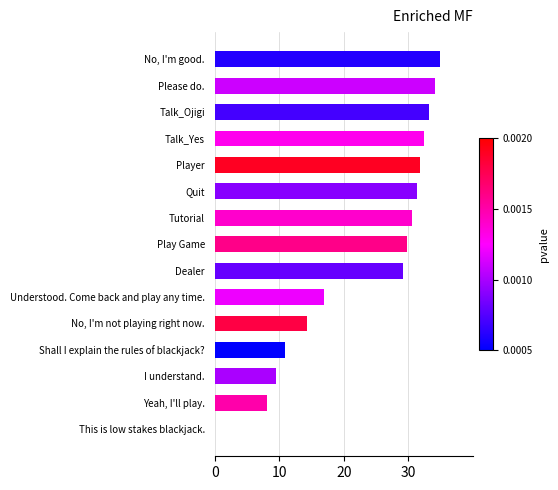

The chart shows a value of 32.4 at Talk_Yes. True or false?

True